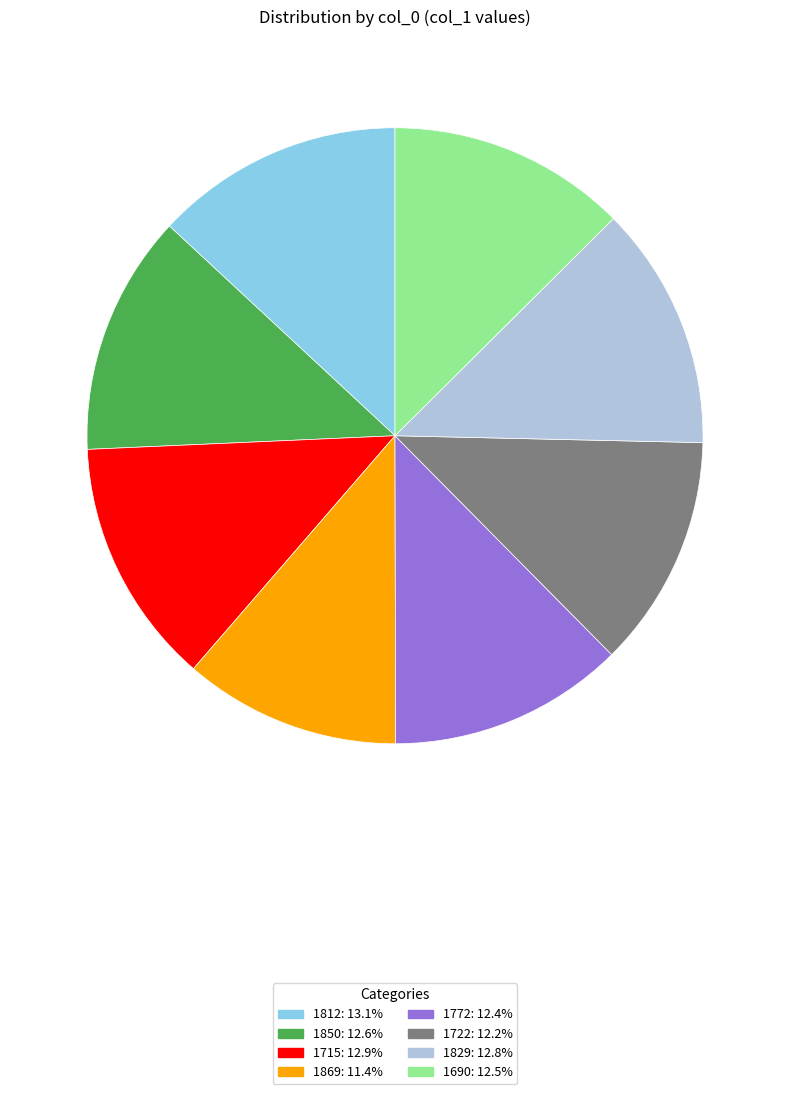

Approximately how many times larger is the value at 1829: 12.8% compared to 1772: 12.4%?

1.0